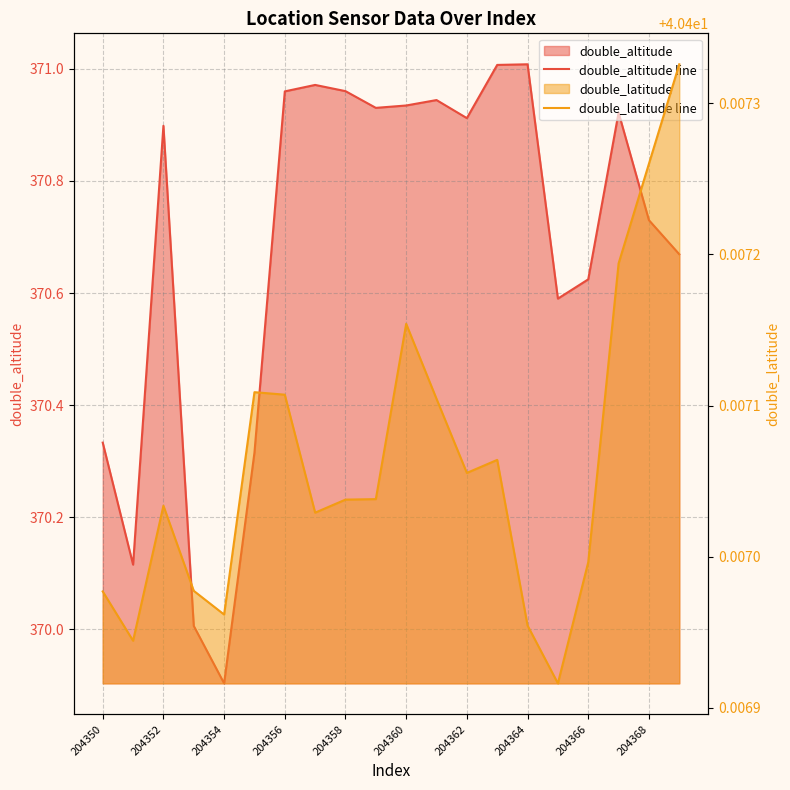

List the series in order of their peak value, lowest first.

double_latitude line, double_altitude line